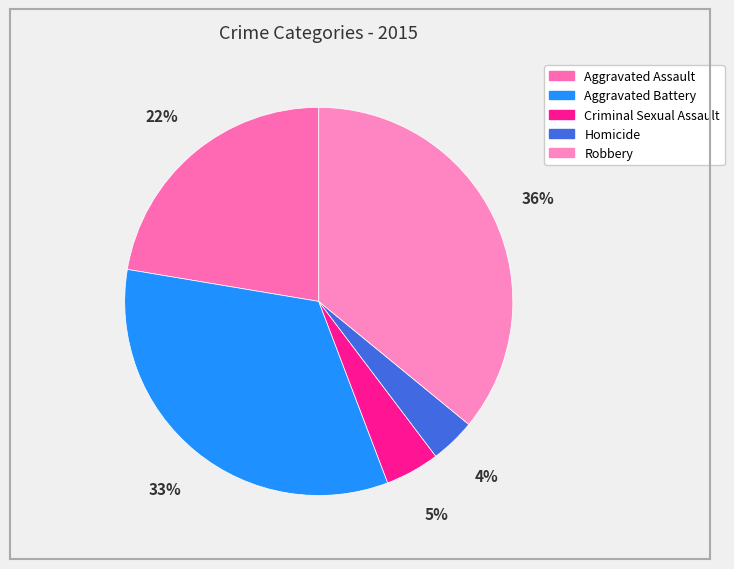

Which has a higher value, Homicide or Robbery?

Robbery